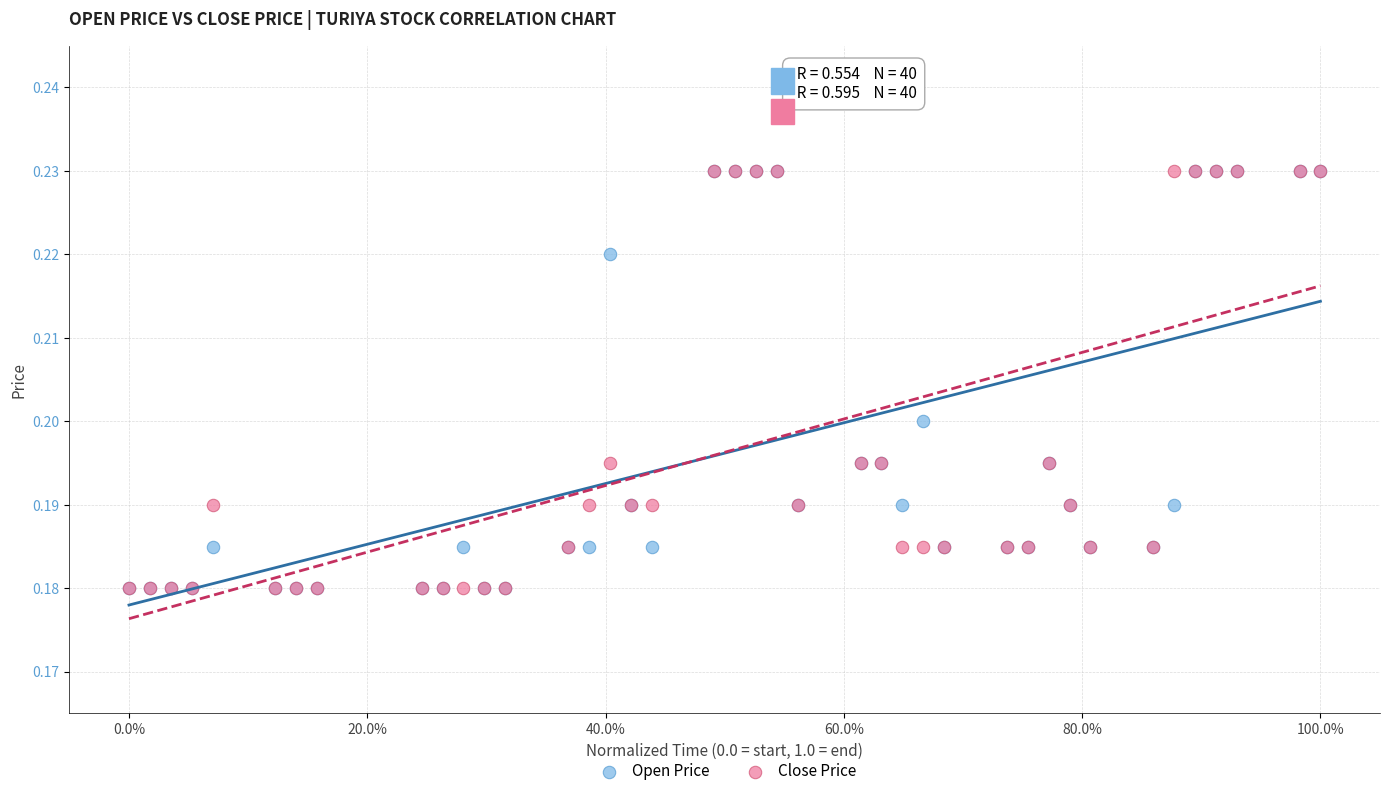

What are all the series names shown in the legend?

Open Price, Close Price